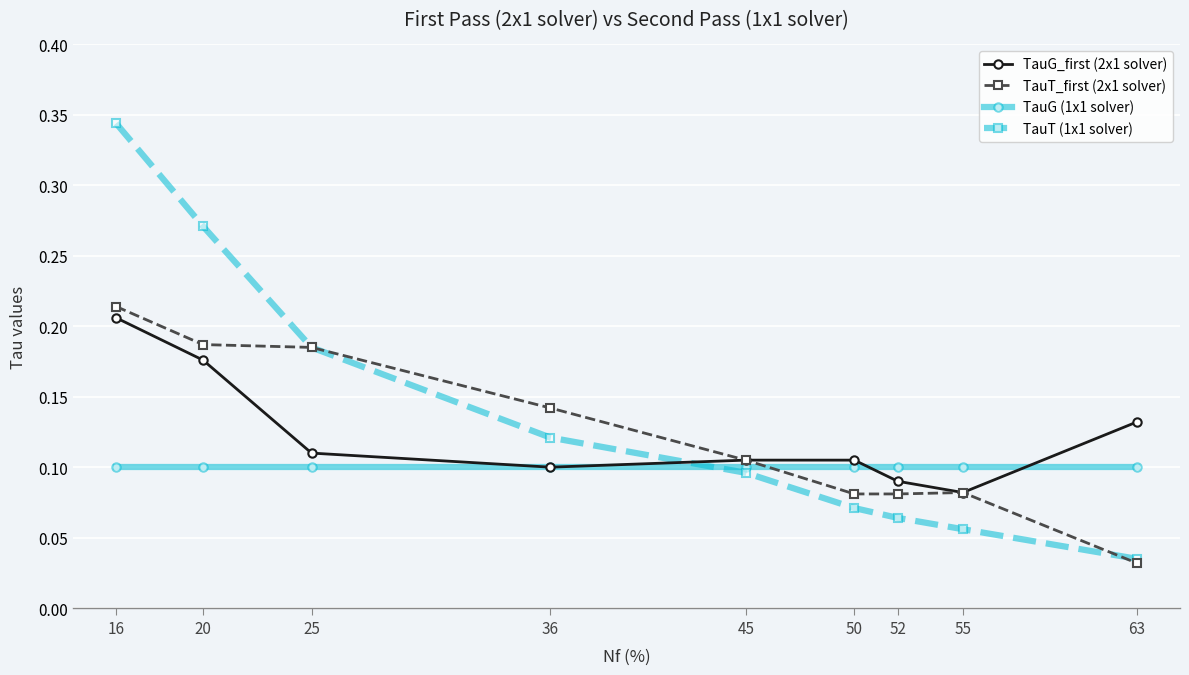

True or false: TauT (1x1 solver) has more than 2 points higher than both neighbors.

False